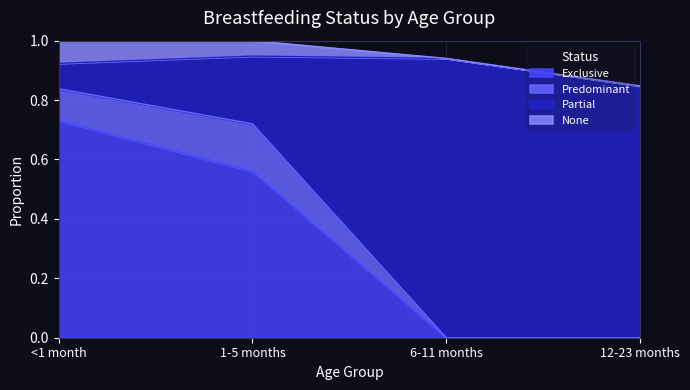

Which category has the highest value in the Exclusive series?

<1 month